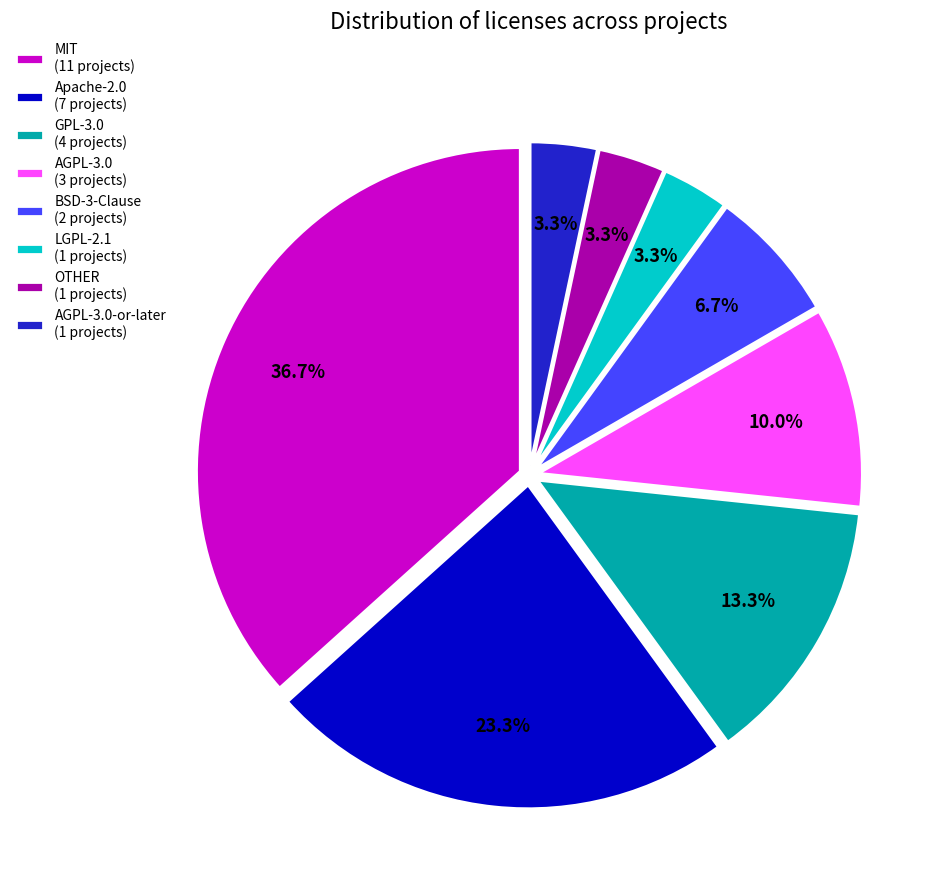

How many segments does this pie chart have?

8